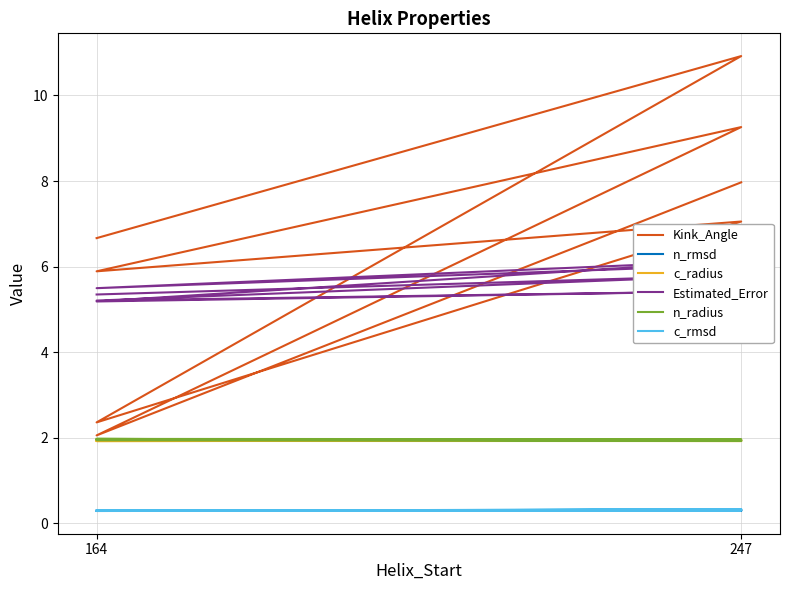

What value does the n_rmsd series have at 164?

0.3